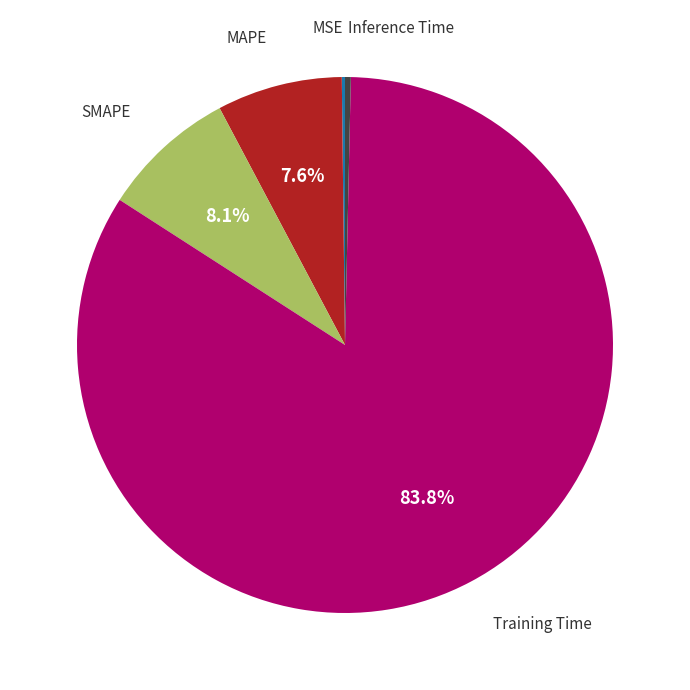

Does any single category account for the majority?

Yes